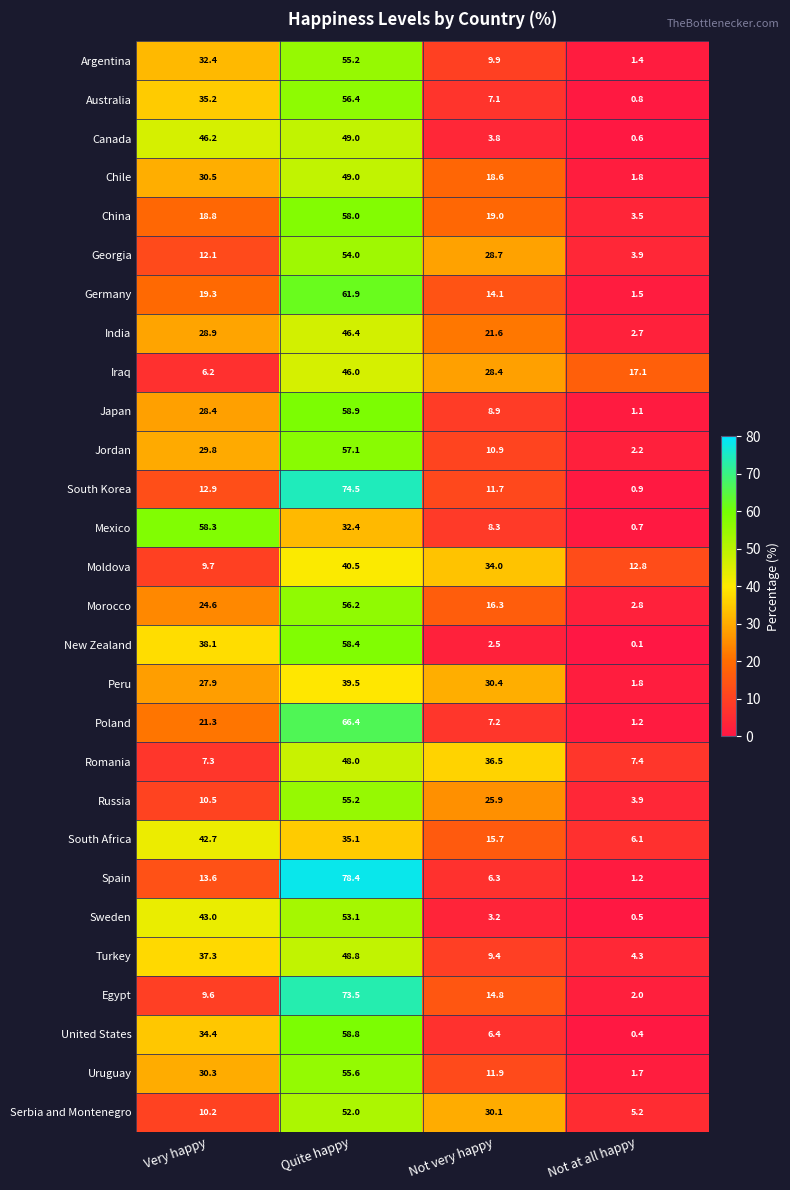

Is it true that Turkey equals 1.2 at Not at all happy?

False